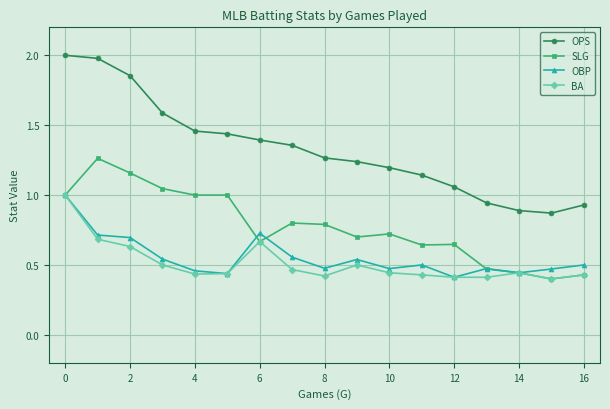

In OBP, how many points are lower than both neighbors (excluding endpoints)?

5